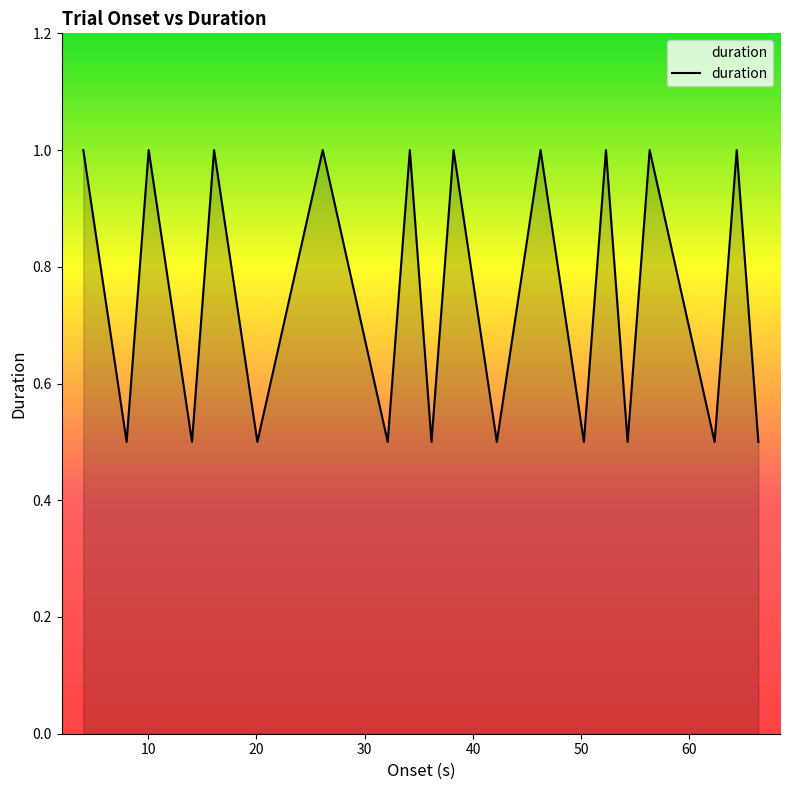

How many lines are shown in the chart?

1